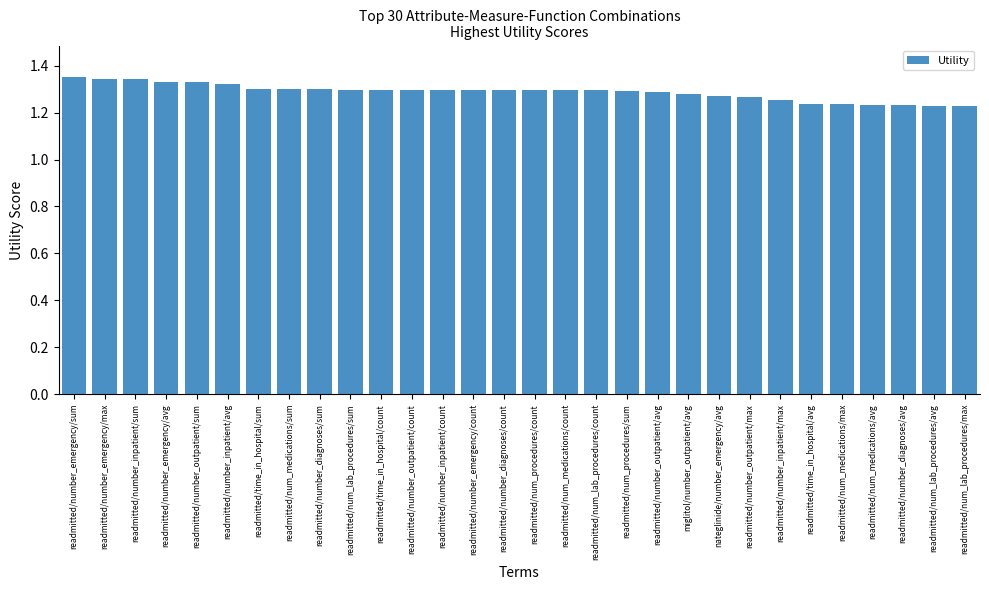

What is the label of the 28th bar from the left?

readmitted/number_diagnoses/avg